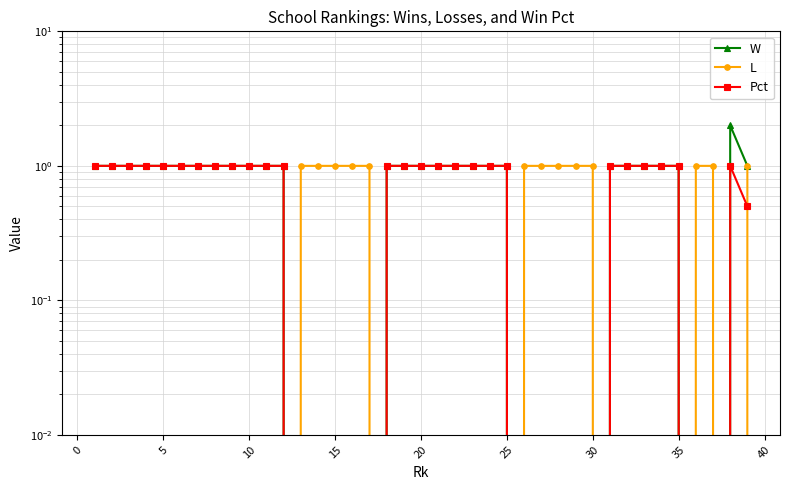

Reading right to left, list all the values displayed in this chart.

W: 1.0	2.0	0.0	0.0	1.0	1.0	1.0	1.0	1.0	0.0	0.0	0.0	0.0	0.0	1.0	1.0	1.0	1.0	1.0	1.0	1.0	1.0	0.0	0.0	0.0	0.0	0.0	1.0	1.0	1.0	1.0	1.0	1.0	1.0	1.0	1.0	1.0	1.0	1.0
L: 1.0	0.0	1.0	1.0	0.0	0.0	0.0	0.0	0.0	1.0	1.0	1.0	1.0	1.0	0.0	0.0	0.0	0.0	0.0	0.0	0.0	0.0	1.0	1.0	1.0	1.0	1.0	0.0	0.0	0.0	0.0	0.0	0.0	0.0	0.0	0.0	0.0	0.0	0.0
Pct: 0.5	1.0	0.0	0.0	1.0	1.0	1.0	1.0	1.0	0.0	0.0	0.0	0.0	0.0	1.0	1.0	1.0	1.0	1.0	1.0	1.0	1.0	0.0	0.0	0.0	0.0	0.0	1.0	1.0	1.0	1.0	1.0	1.0	1.0	1.0	1.0	1.0	1.0	1.0